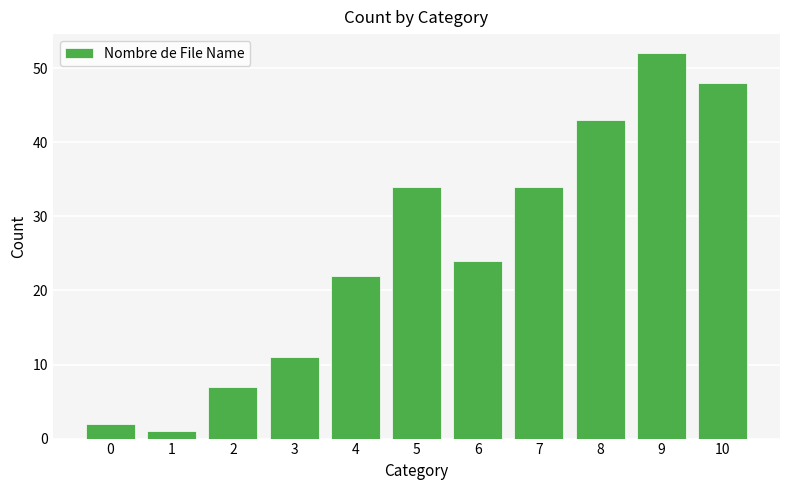

What is the greatest value displayed?

52